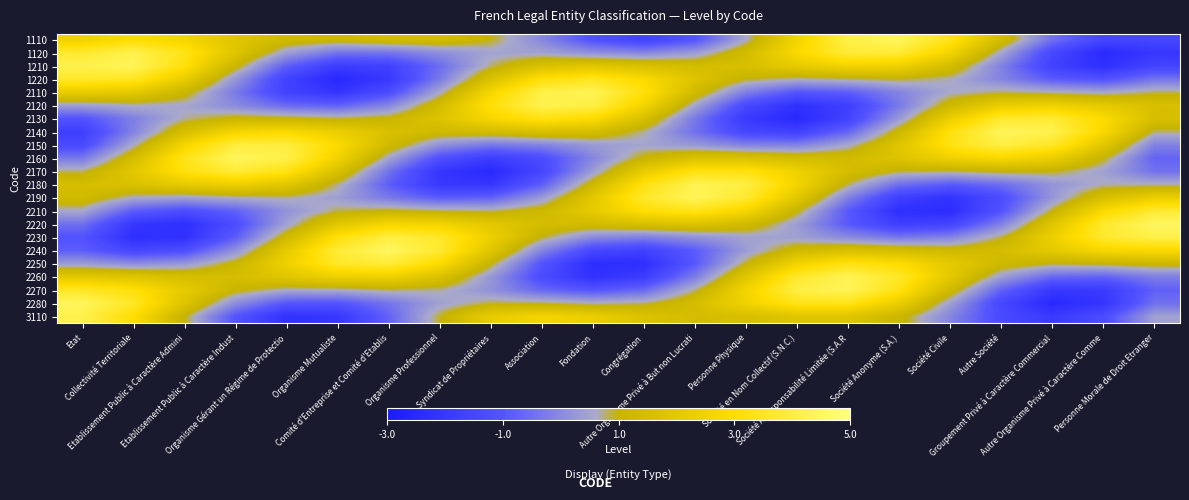

Rank the series at Collectivité Territoriale from lowest to highest value.

2230, 2220, 2240, 2210, 2130, 2140, 2250, 2190, 2150, 2120, 2160, 2180, 2260, 2170, 2110, 1110, 3110, 2270, 1220, 2280, 1120, 1210